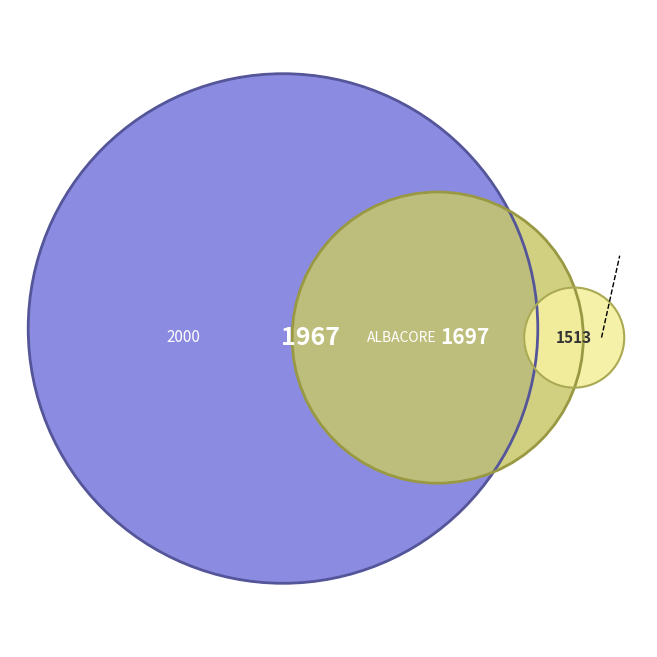

To the nearest percent, what percentage of the pie is ALBACORE?

33%